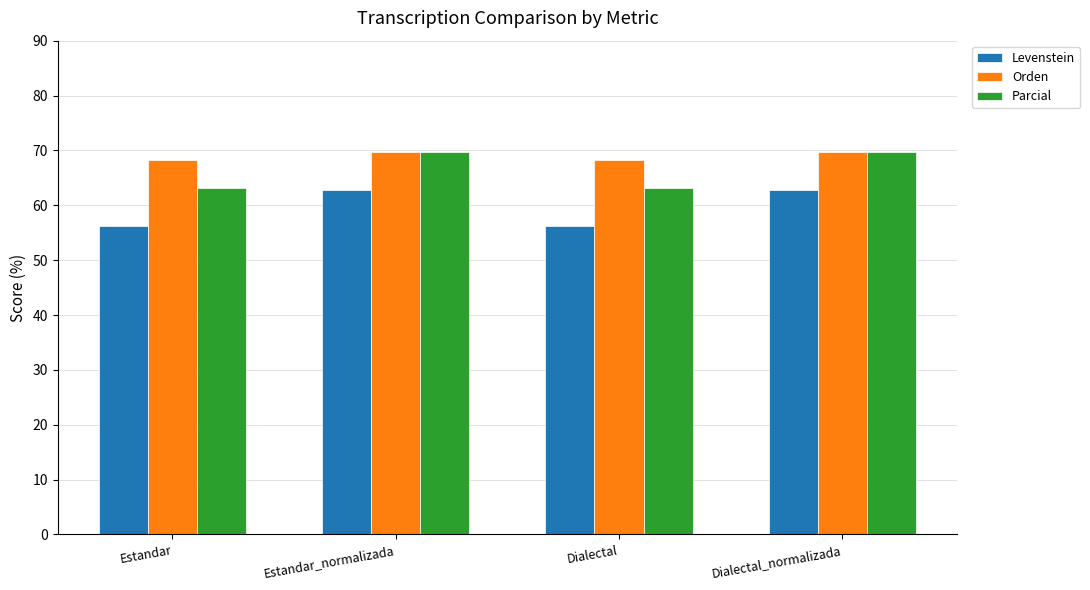

At which label does Parcial first exceed 69?

Estandar_normalizada